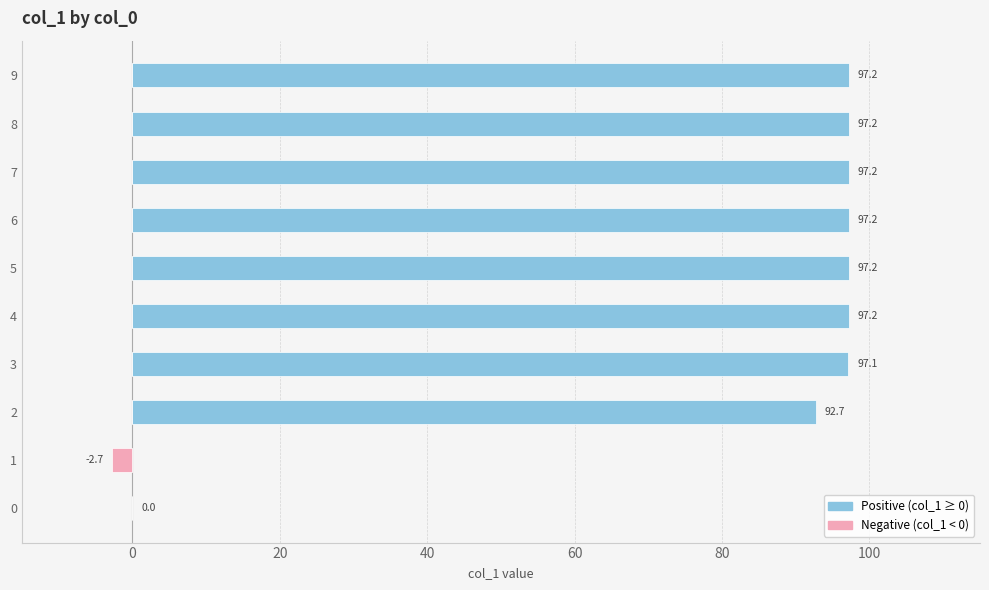

What is the minimum value shown in the chart?

-2.7